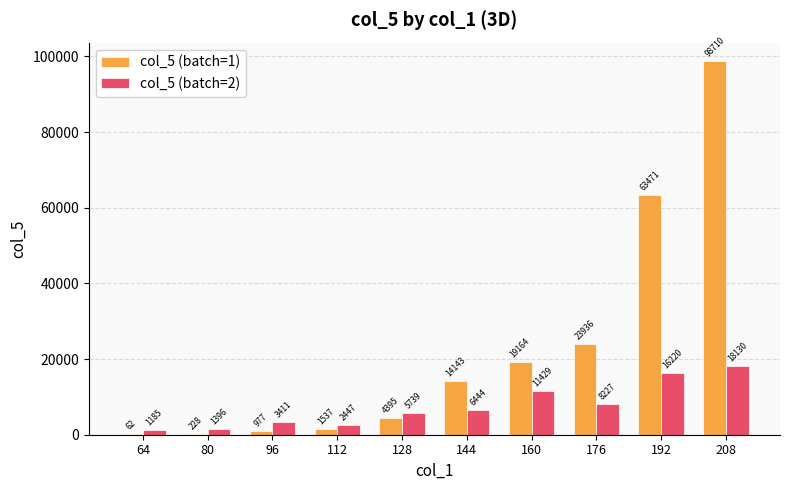

The col_5 (batch=2) series shows 6031.8 at 160. True or false?

False